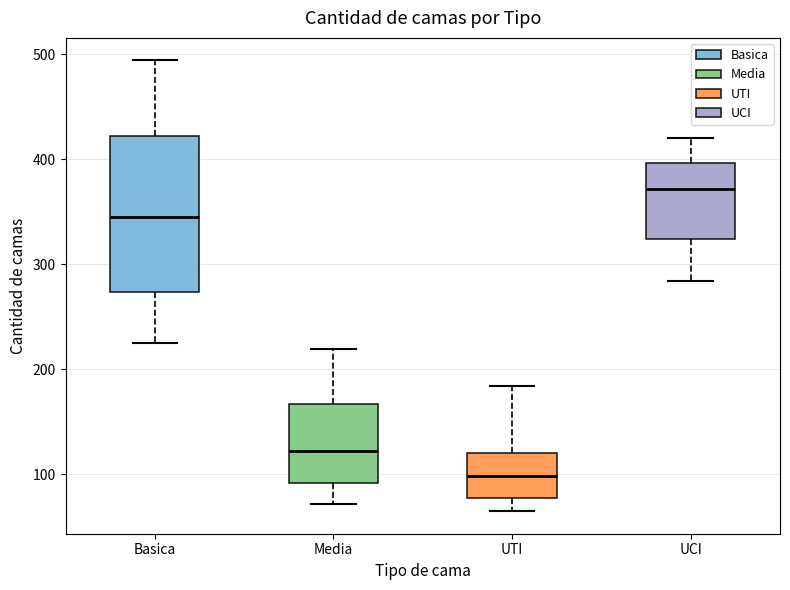

Reading left to right, transcribe this box plot: for each box, give where its median line is, the range the box spans, and where its two whiskers end, as read against the y-axis. The values are not printed on the chart, so give them approximately, as read against the axis.

Basica: median 350, box 270 to 420, whiskers 230 to 490
Media: median 120, box 90 to 170, whiskers 70 to 220
UTI: median 100, box 80 to 120, whiskers 70 to 180
UCI: median 370, box 320 to 400, whiskers 280 to 420